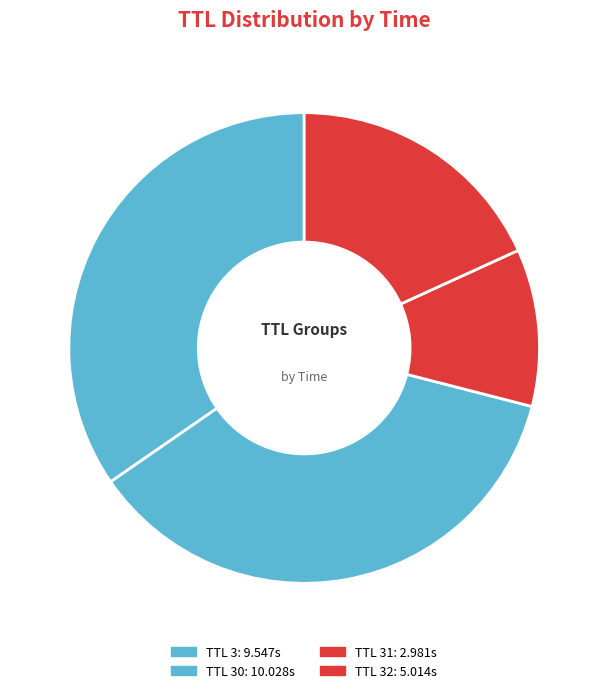

How many segments does this pie chart have?

4